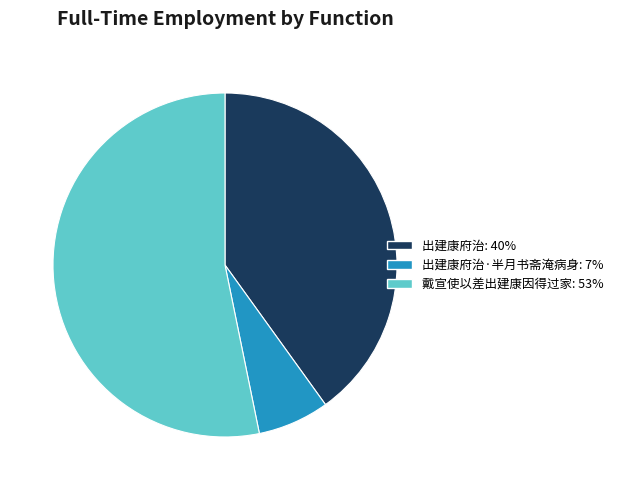

How many slices are in this pie chart?

3